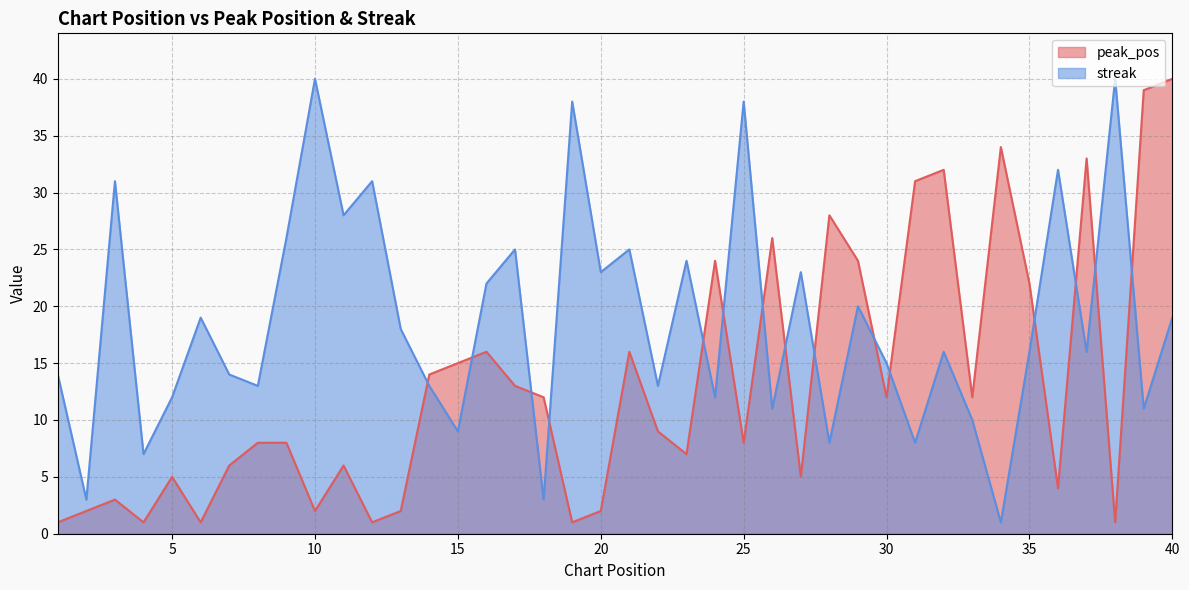

Which has a higher value, 6 or 10?

10